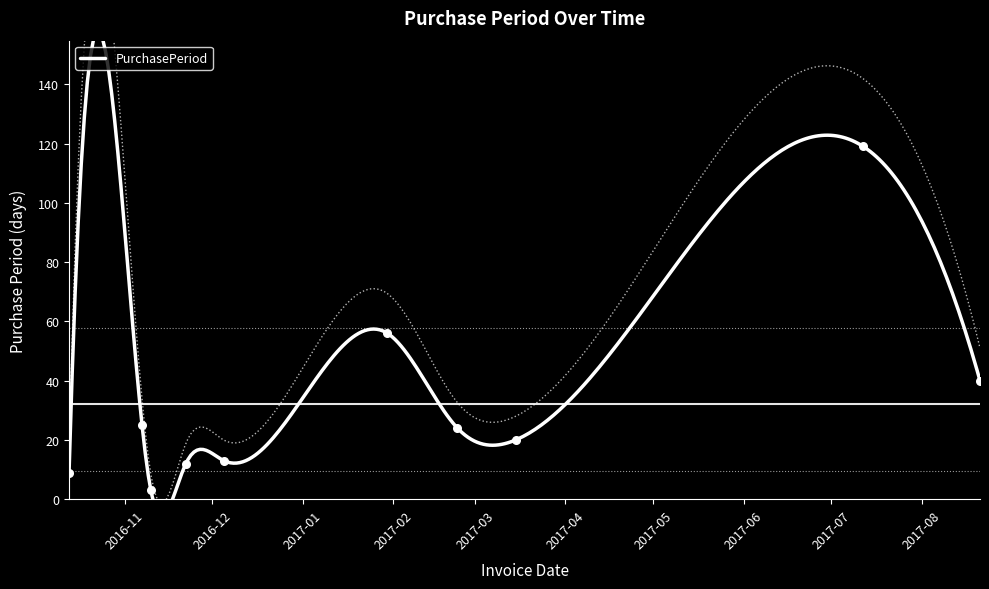

What is the change in value from 2017-01-30 to 2017-07-12?

+63